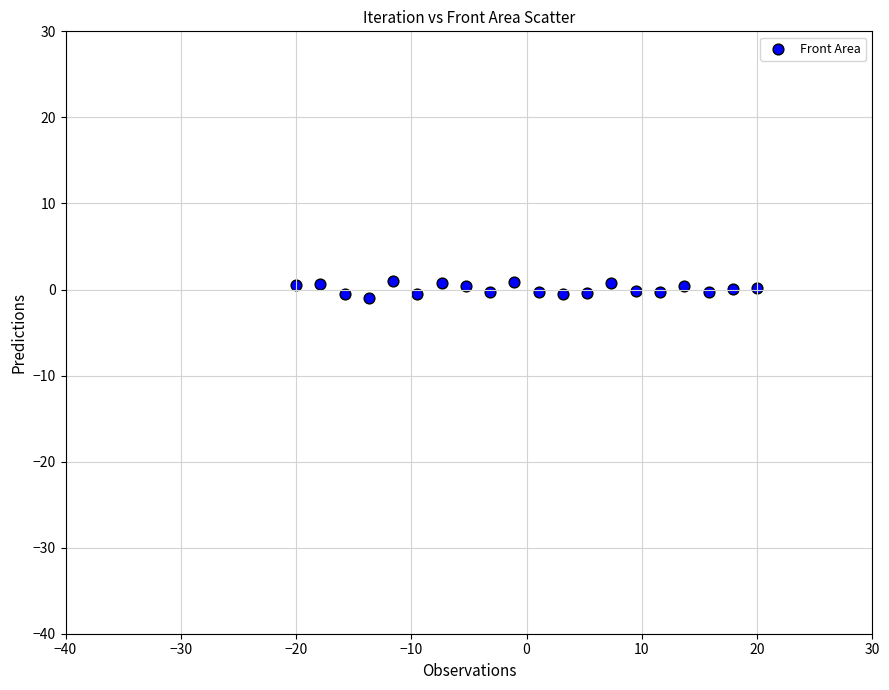

What is the range of X values (max minus min)?

40.0